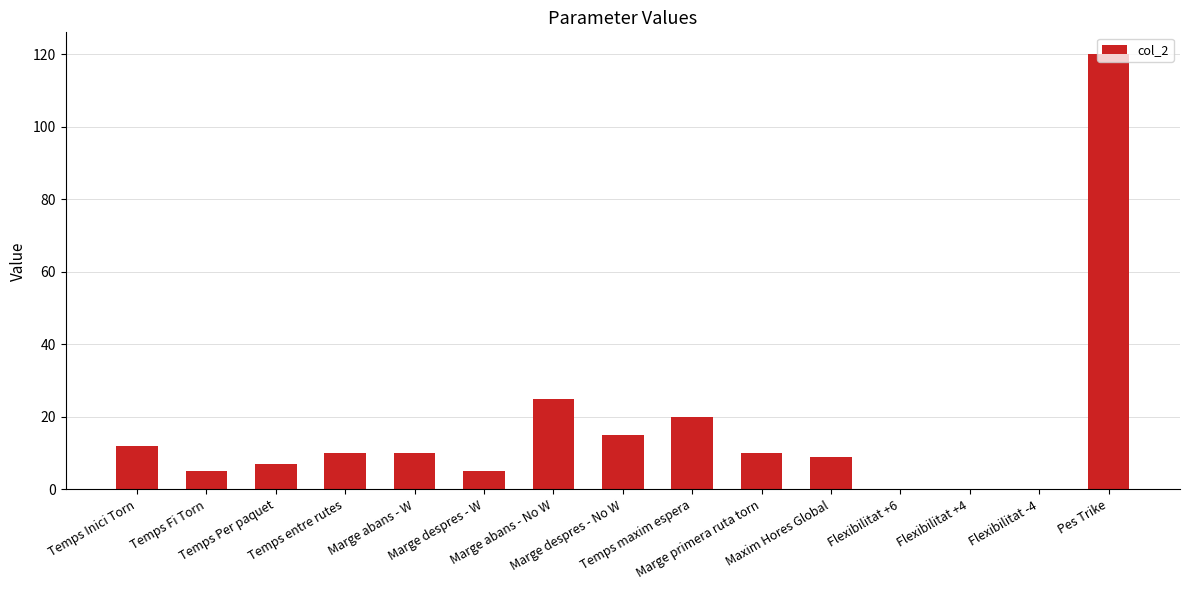

What is the sum of the values at Flexibilitat +4 and Marge abans - W?

10.2